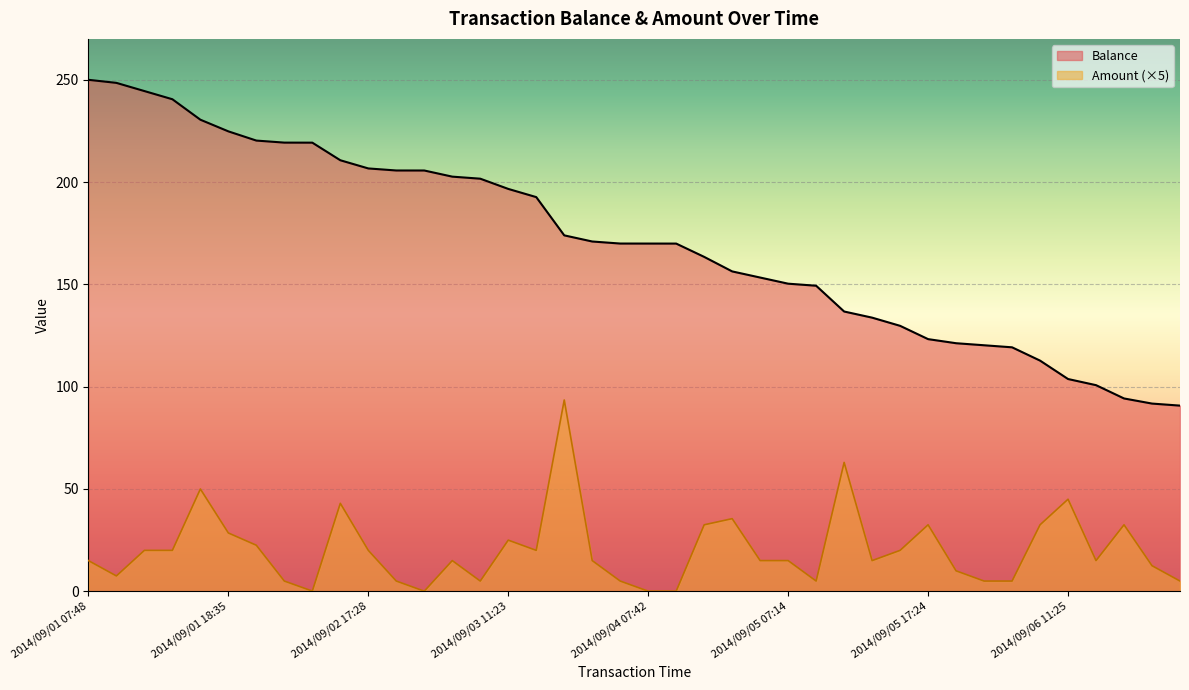

Rank the series at 2014/09/04 17:25 from highest to lowest value.

Balance, Amount